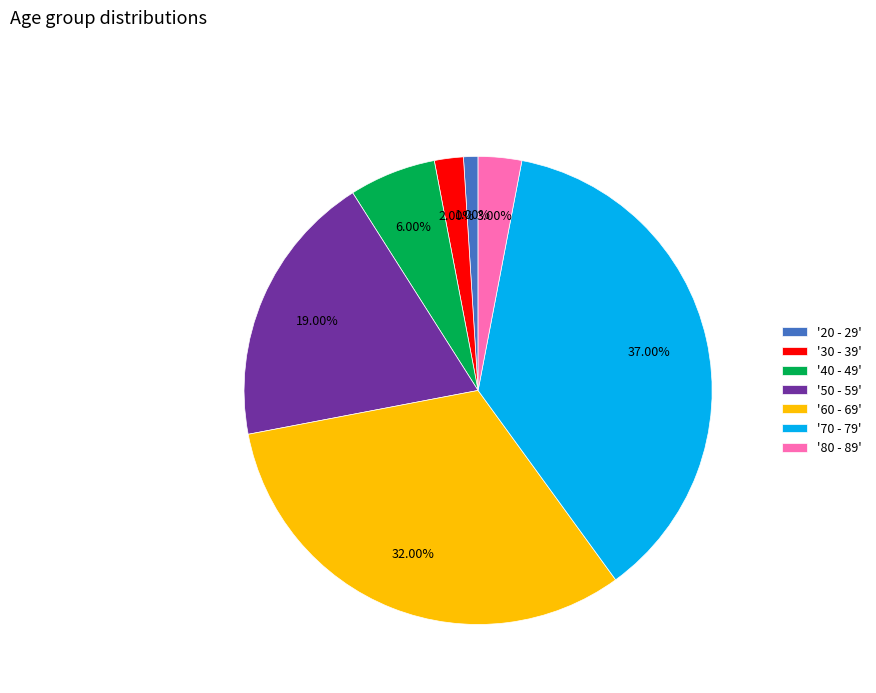

Is there a majority slice in this chart?

No